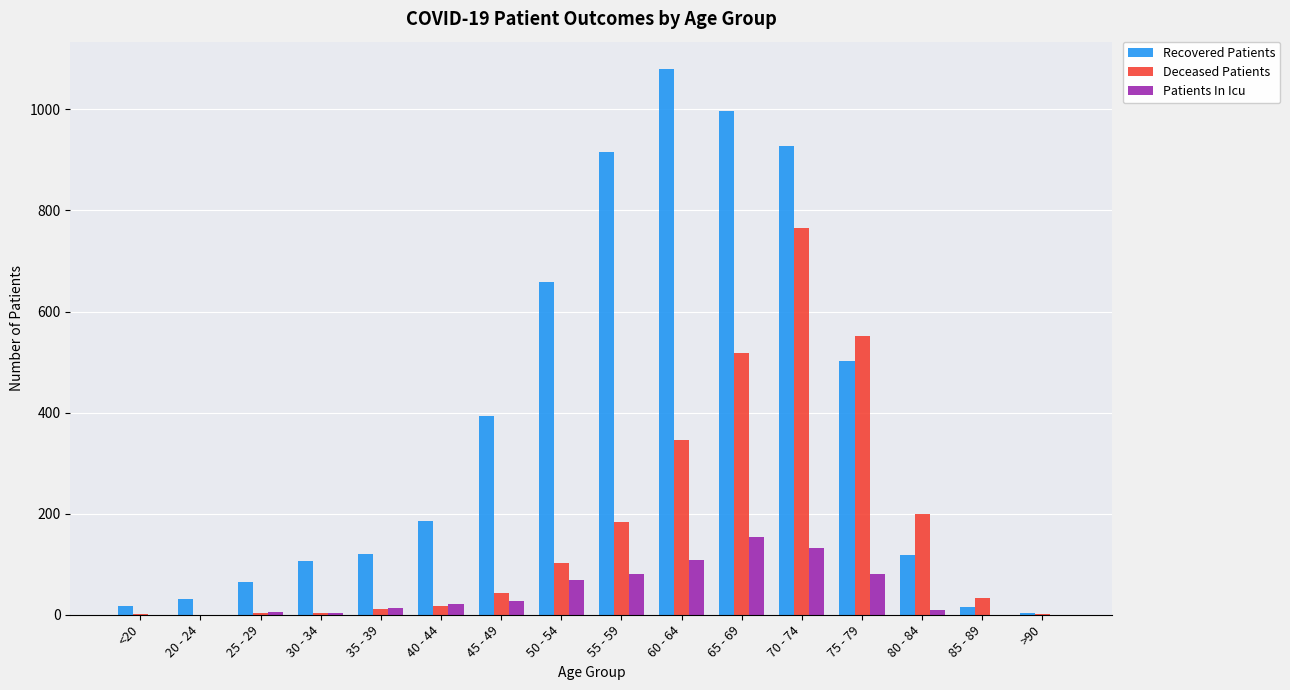

How many groups of bars are there?

16